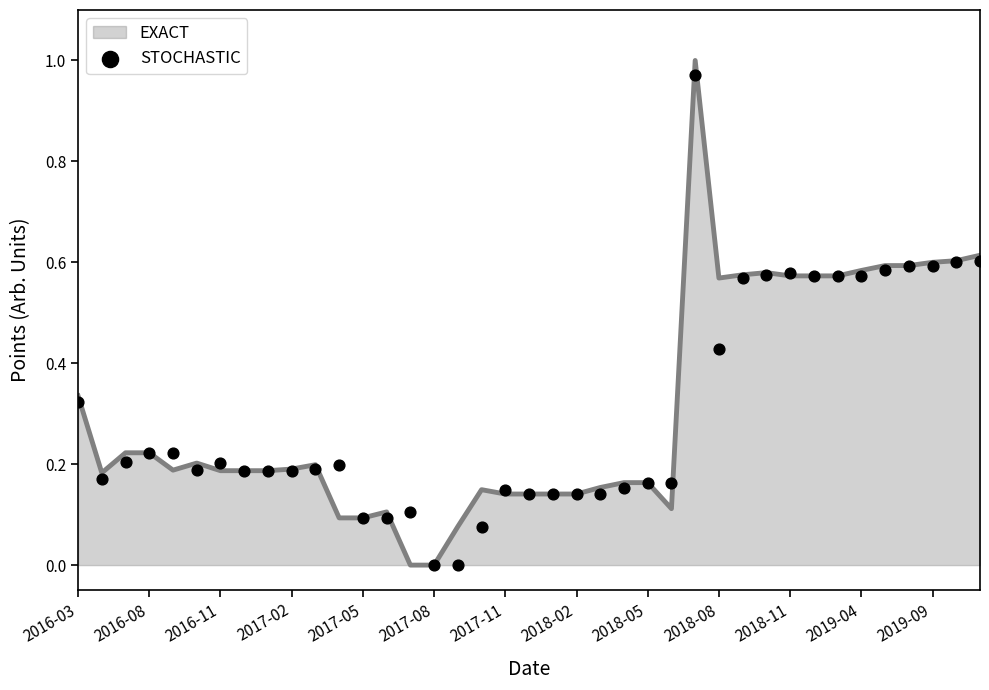

Is it true that EXACT equals 0.6 at 2019-09?

True